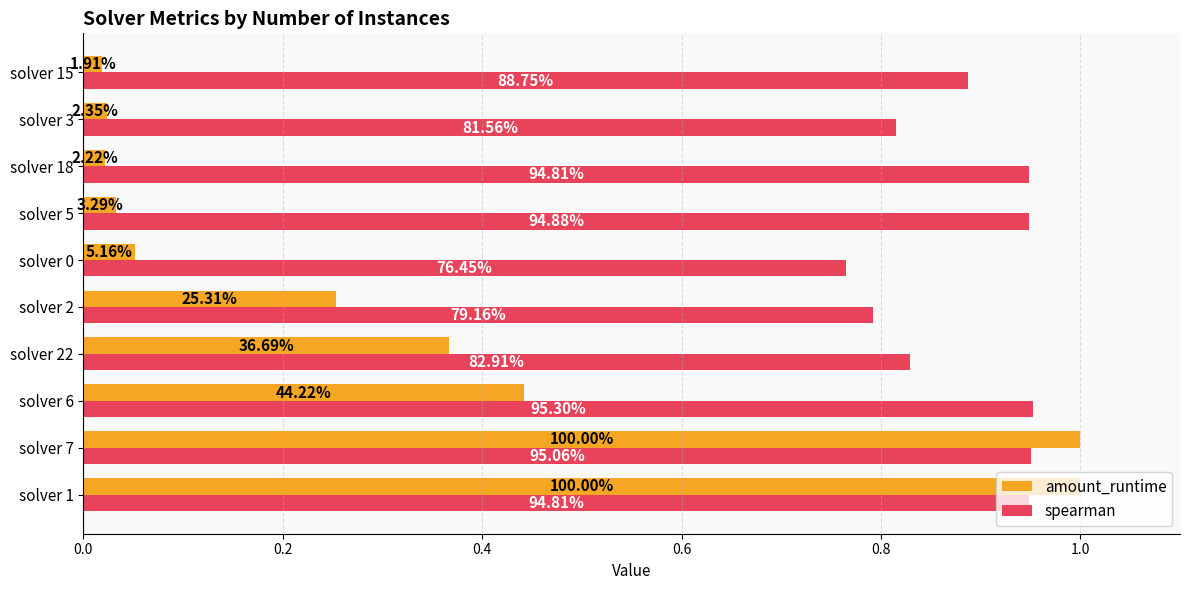

What is the maximum value shown in the chart?

1.0